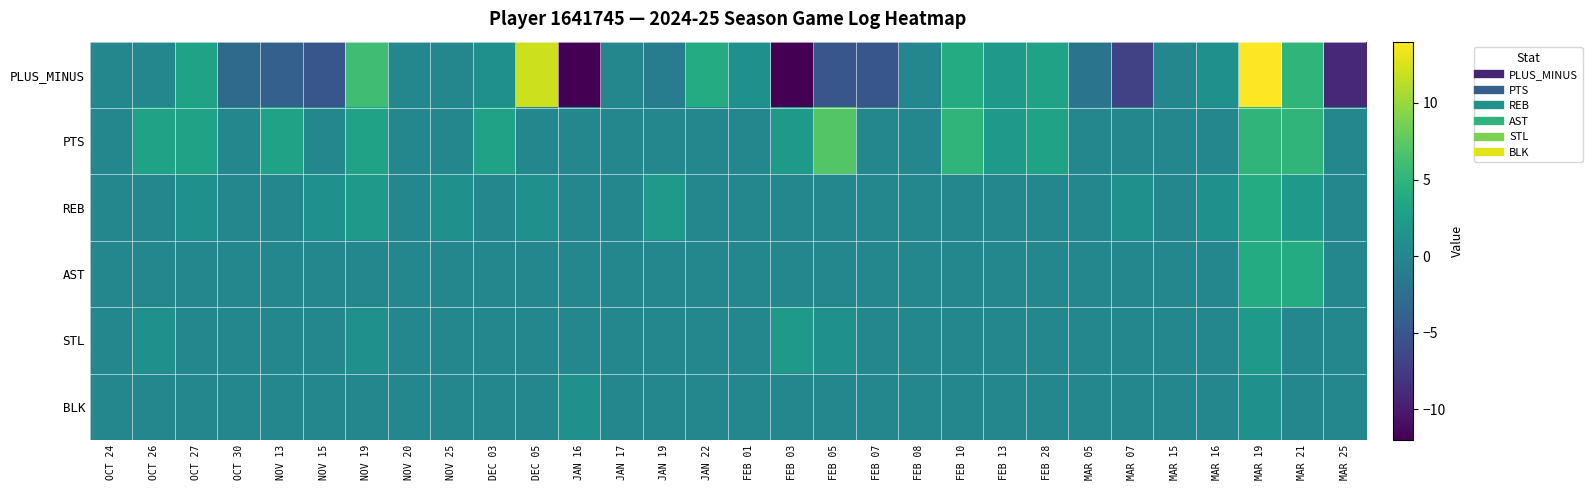

Which series has the largest total across all categories?

PTS